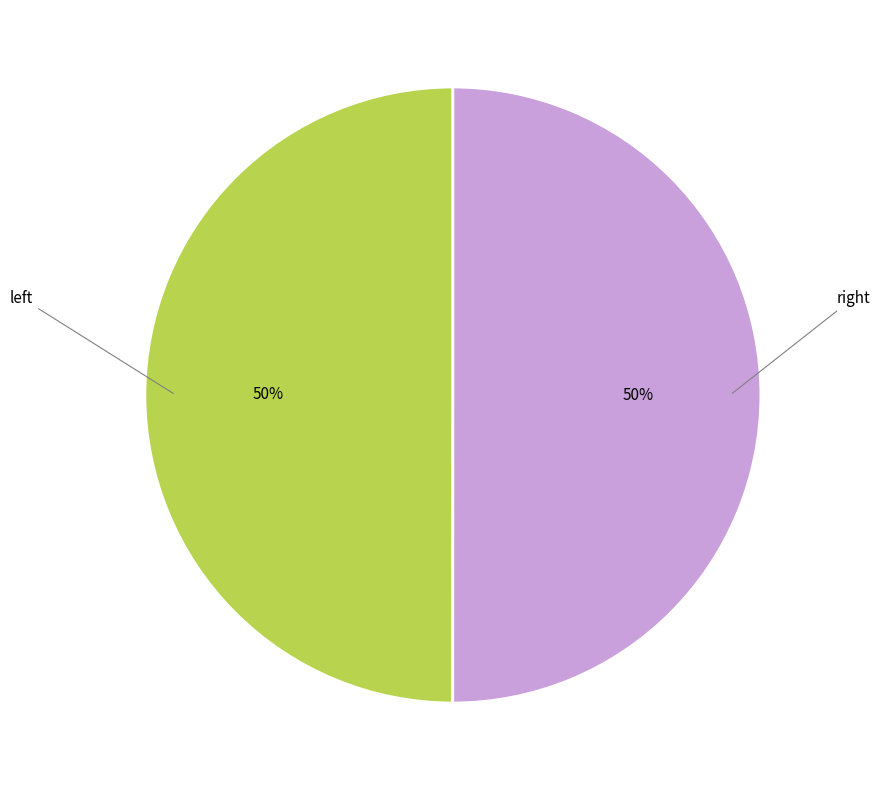

To the nearest percent, what is the average slice percentage?

50%